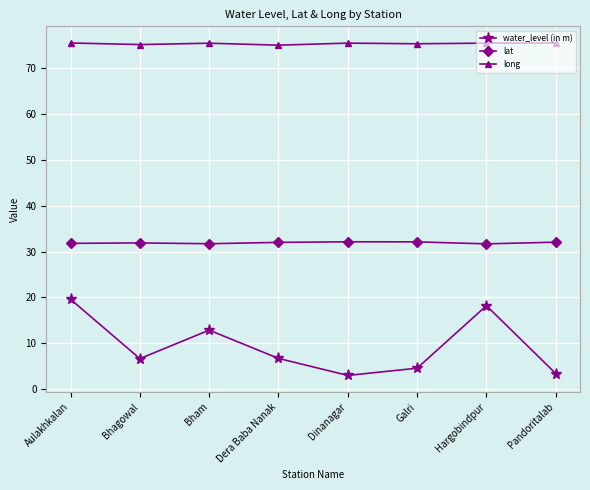

In long, how many points are higher than both neighbors (excluding endpoints)?

2